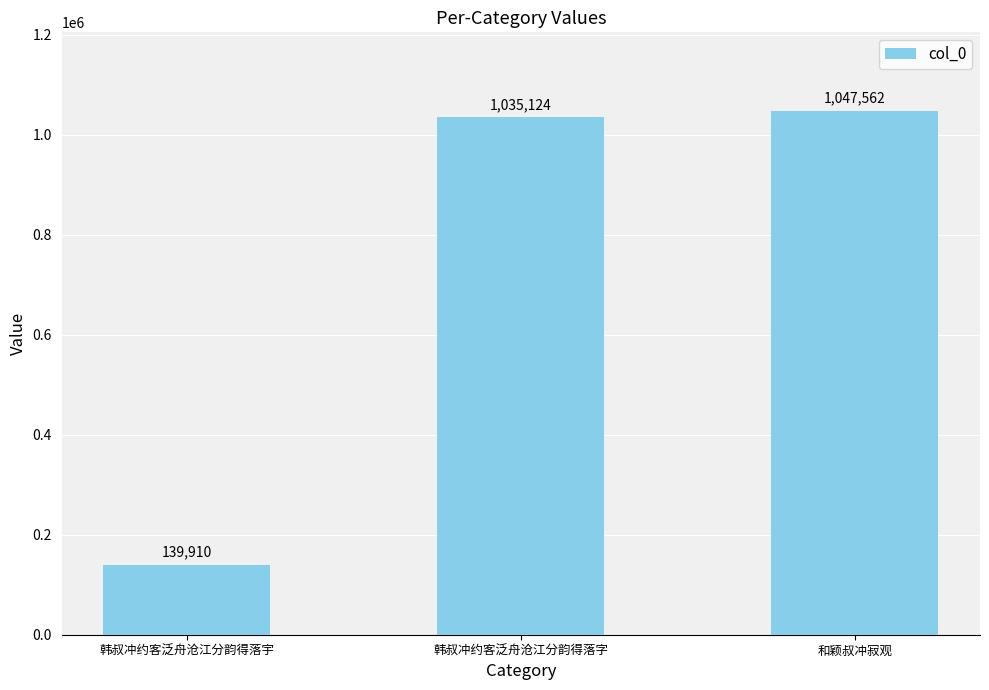

What is the difference between the values at 韩叔冲约客泛舟沧江分韵得落宇 and 韩叔冲约客泛舟沧江分韵得落字?

895214